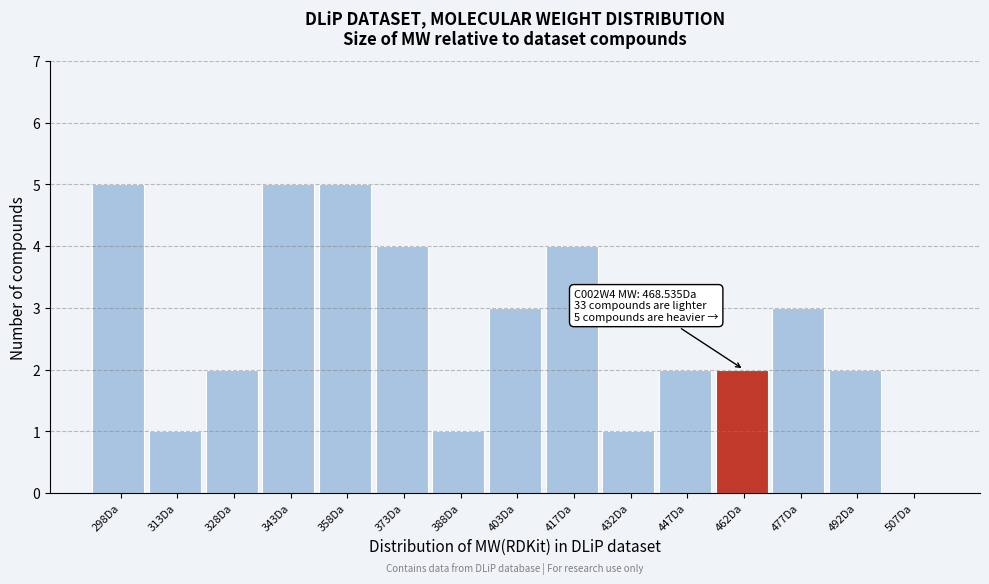

Reading left to right, extract all data points from this chart.

298Da=5	313Da=1	328Da=2	343Da=5	358Da=5	373Da=4	388Da=1	403Da=3	417Da=4	432Da=1	447Da=2	462Da=2	477Da=3	492Da=2	507Da=0